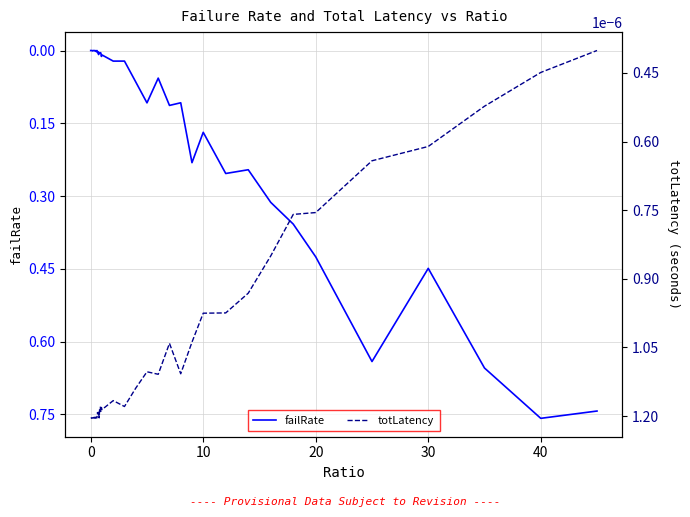

What are all the series names shown in the legend?

failRate, totLatency